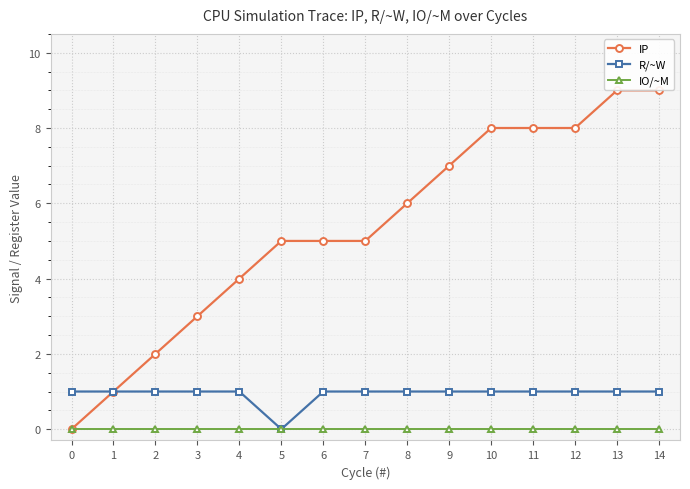

True or false: IO/~M and IP cross at least once.

False